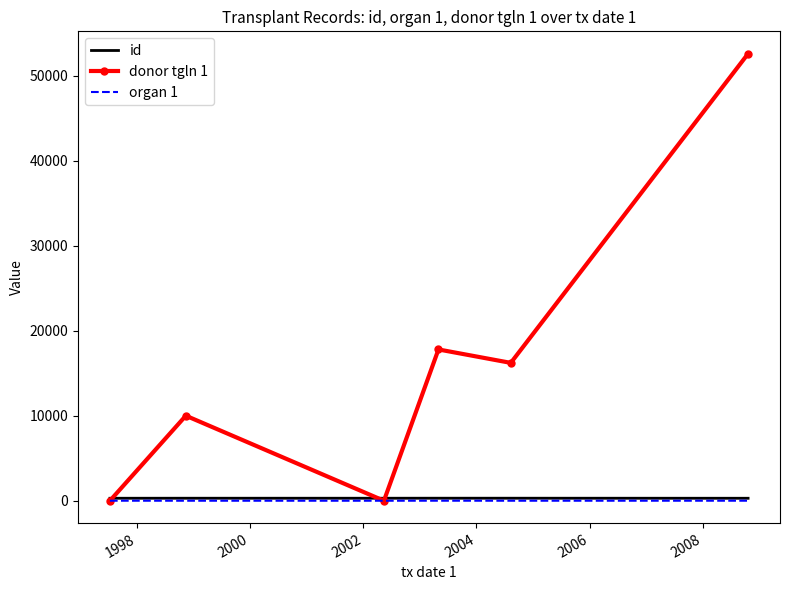

True or false: organ 1 has more than 2 points higher than both neighbors.

False